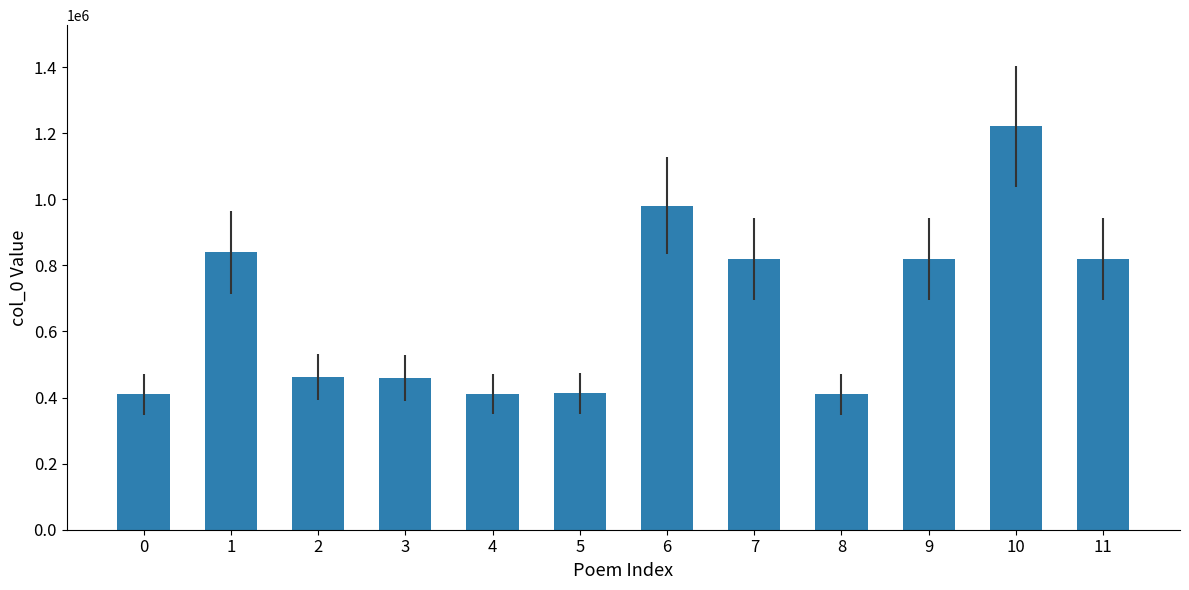

What is the value of the 3rd bar from the left?

461801